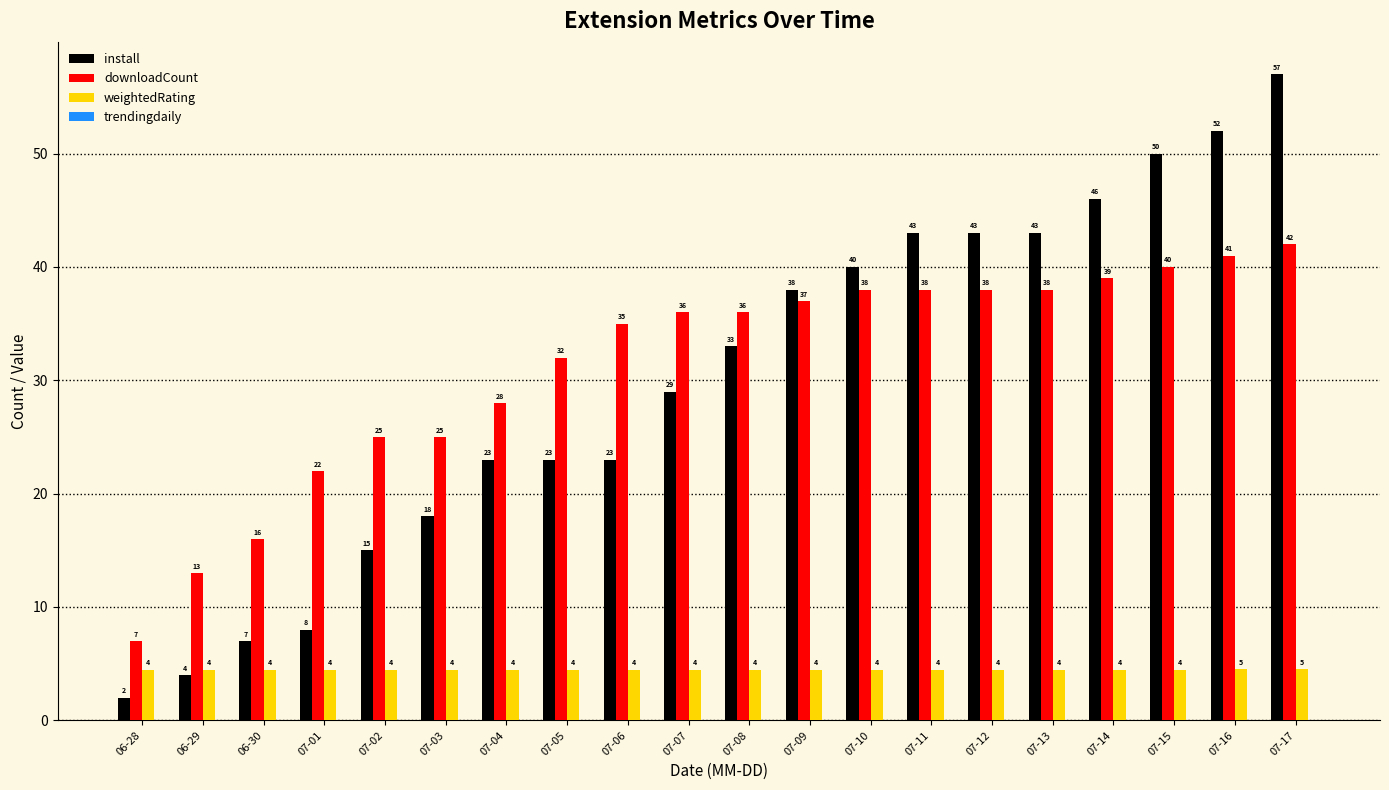

What is the difference between the maximum and second lowest values in the install series?

53.0